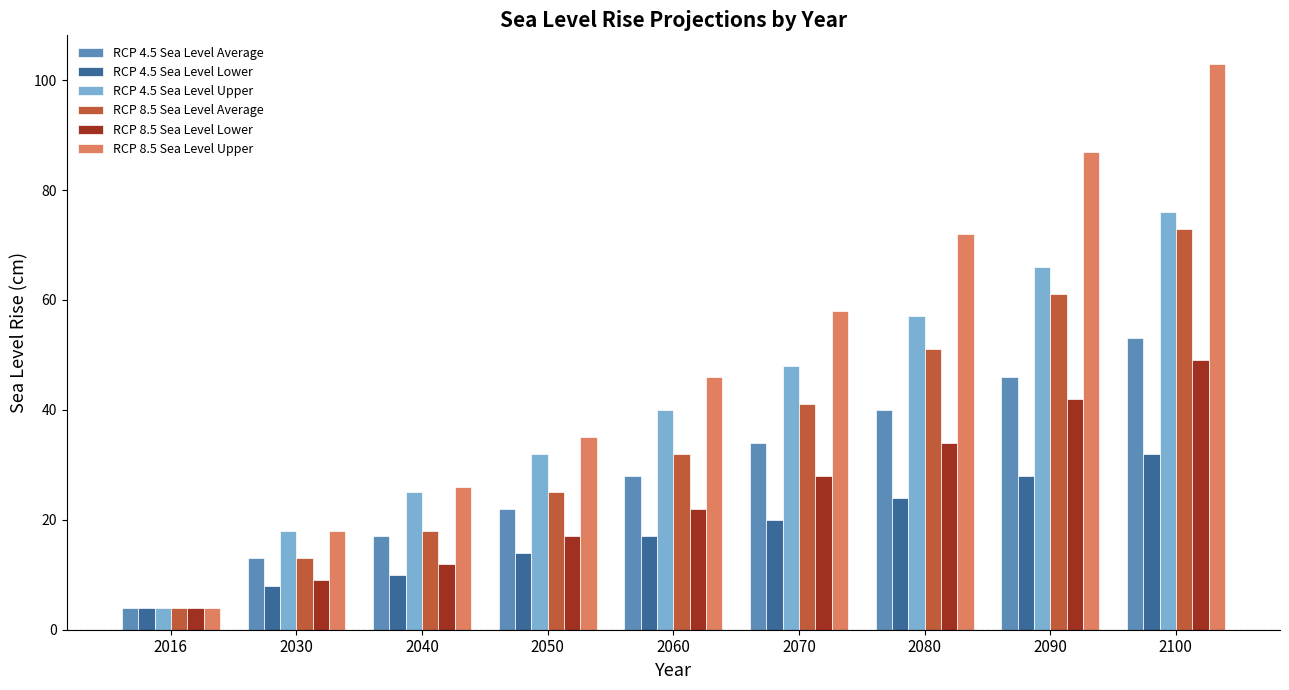

Read the RCP 8.5 Sea Level Upper value at 2080.

72